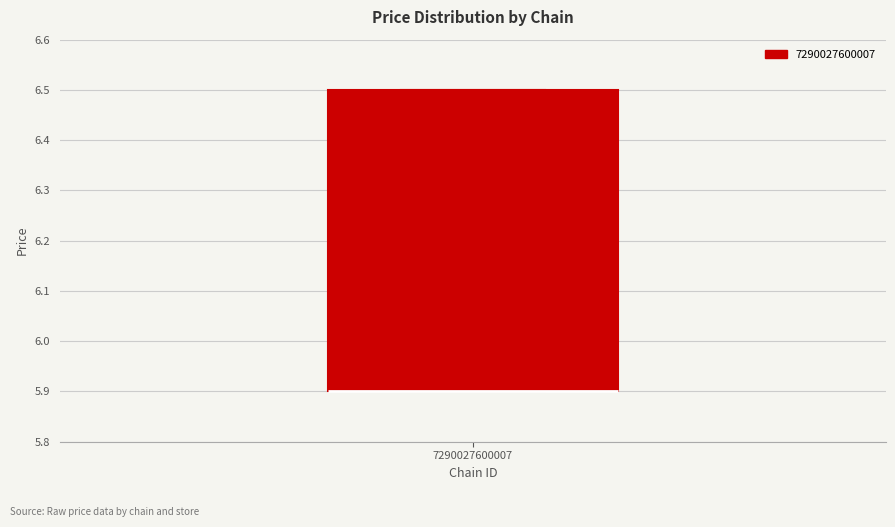

Where is the upper edge of the box at x = 7290027600007 on the y-axis? The values are not printed on the chart, so give them approximately, as read against the axis.

6.5